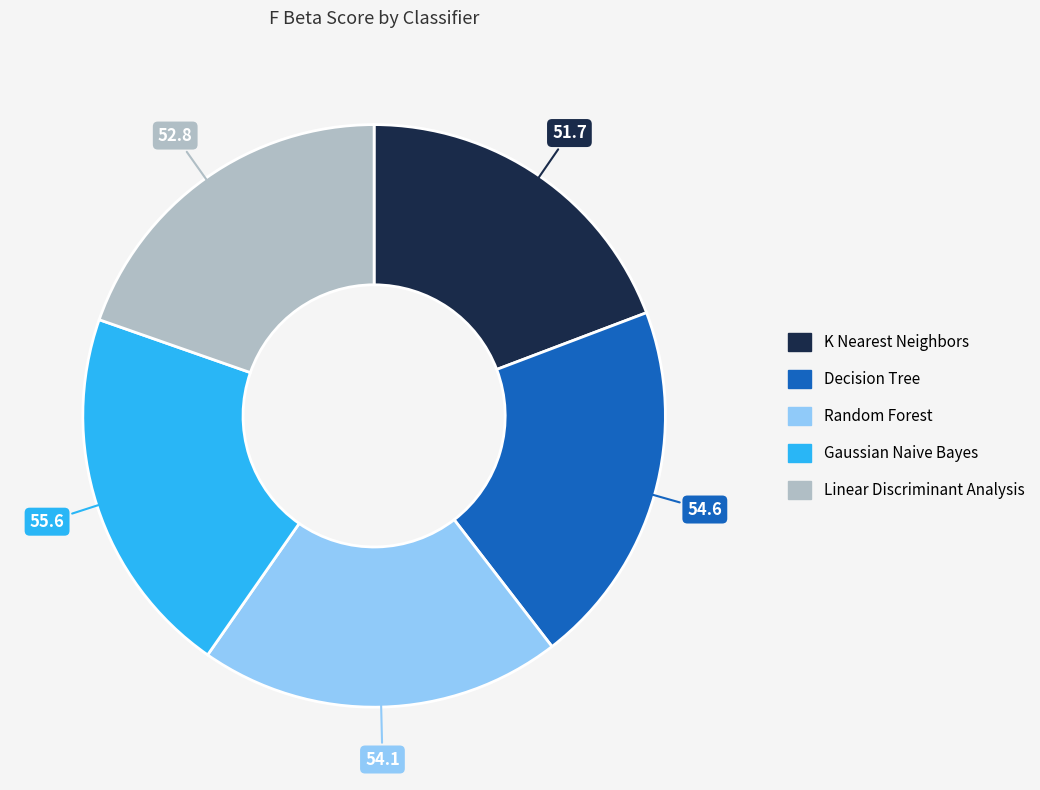

Is it true that Random Forest is 20% of the pie?

True